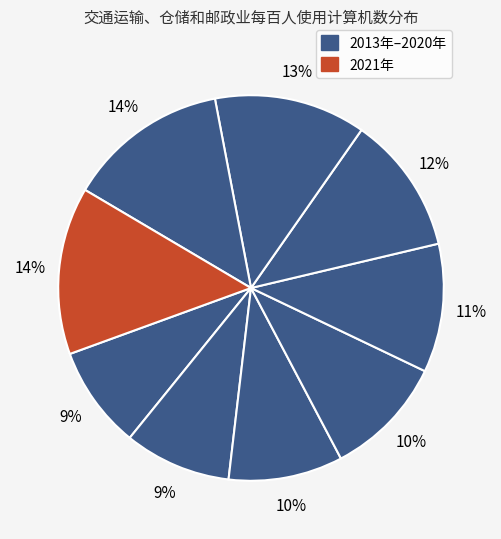

Rank the categories by value from highest to lowest.

2021年, 2020年, 2019年, 2018年, 2017年, 2016年, 2015年, 2014年, 2013年